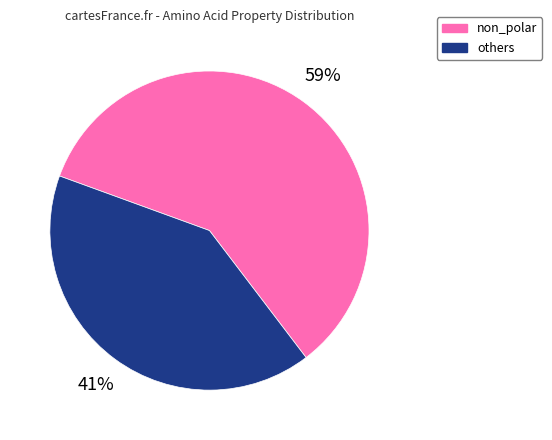

Which category accounts for the majority?

non_polar